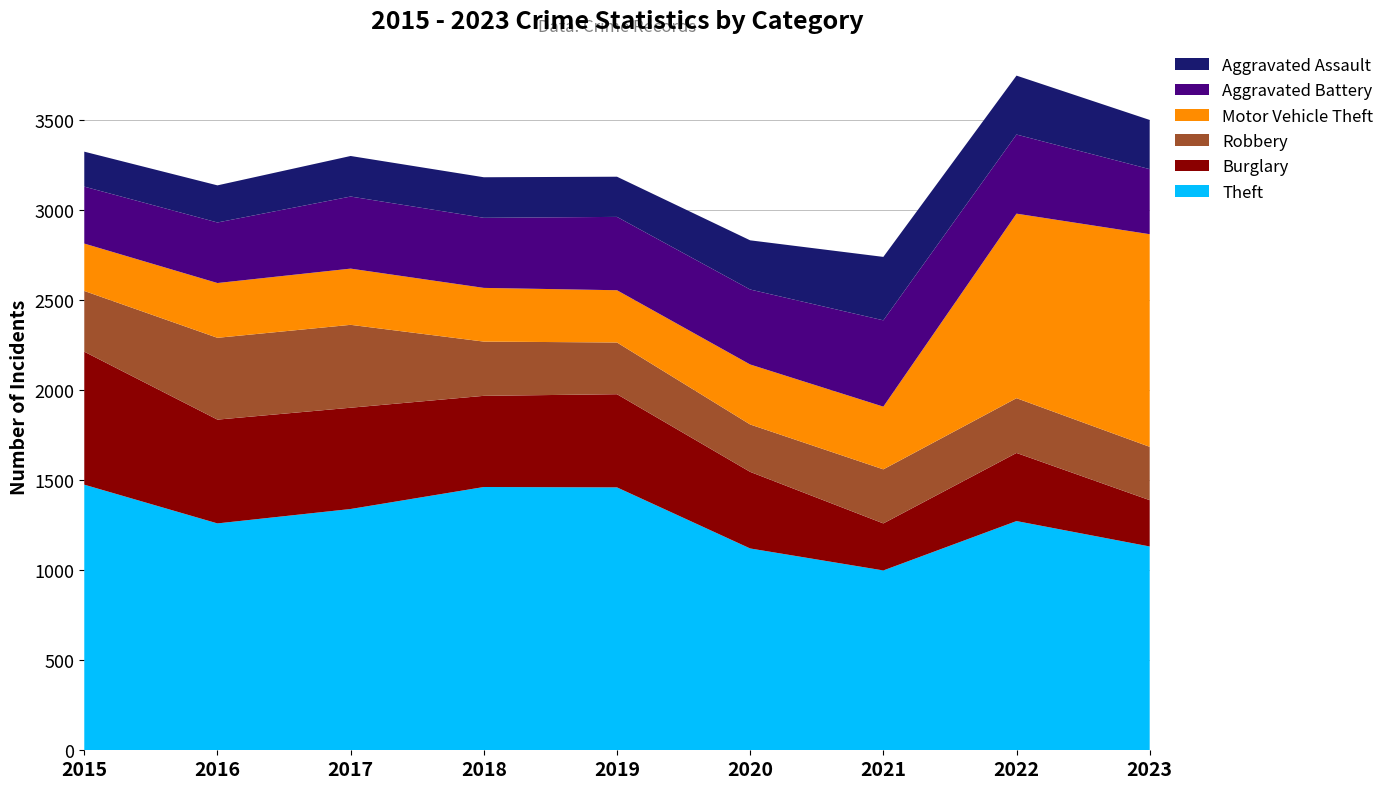

Reading right to left, extract all data points from this chart.

Theft: 1131	1272	998	1120	1459	1461	1339	1259	1474
Burglary: 257	378	261	425	517	506	562	576	738
Robbery: 296	304	300	263	287	301	460	454	337
Motor Vehicle Theft: 1180	1024	348	333	290	298	312	304	263
Aggravated Battery: 361	439	479	416	407	389	400	336	316
Aggravated Assault: 273	327	352	273	223	225	225	206	194